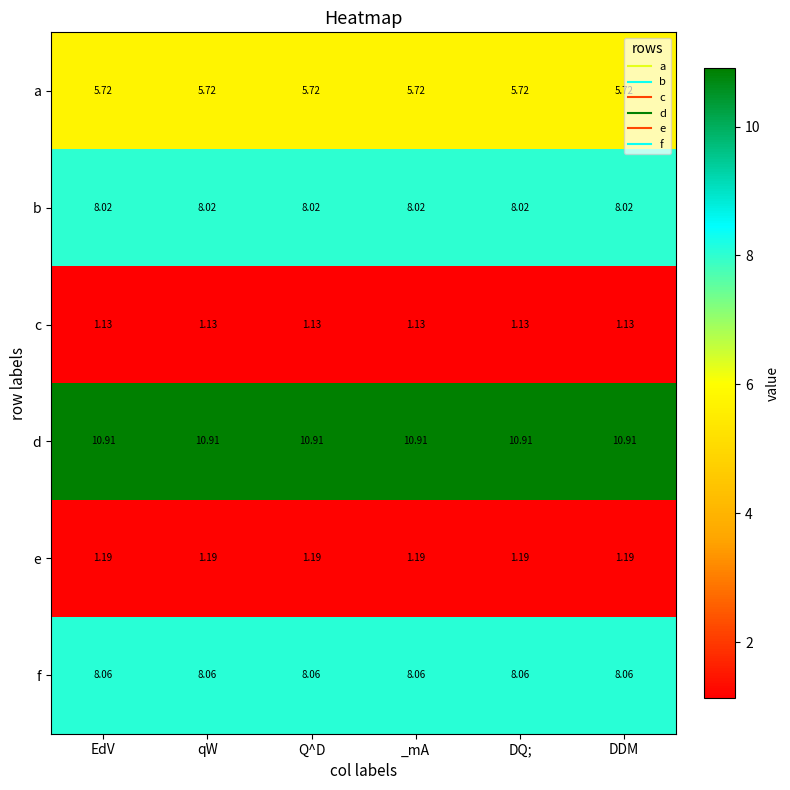

Rank the series at _mA from highest to lowest value.

d, f, b, a, e, c